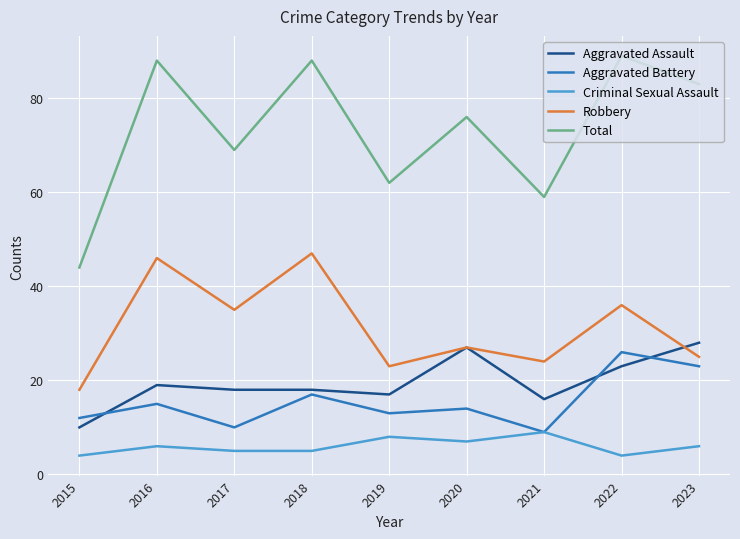

True or false: Robbery and Total cross at least once.

False